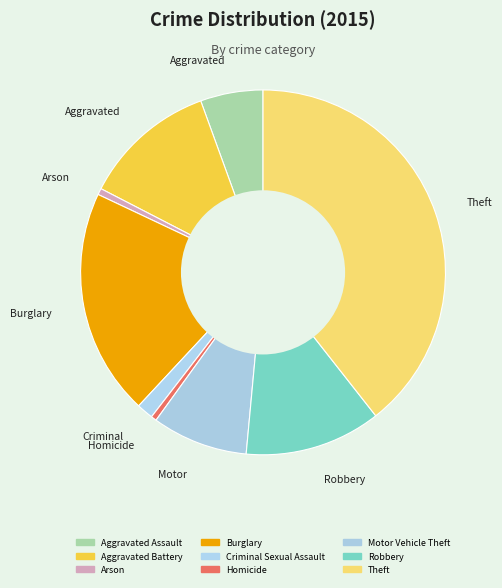

Between Aggravated Battery and Homicide, which is larger?

Aggravated Battery